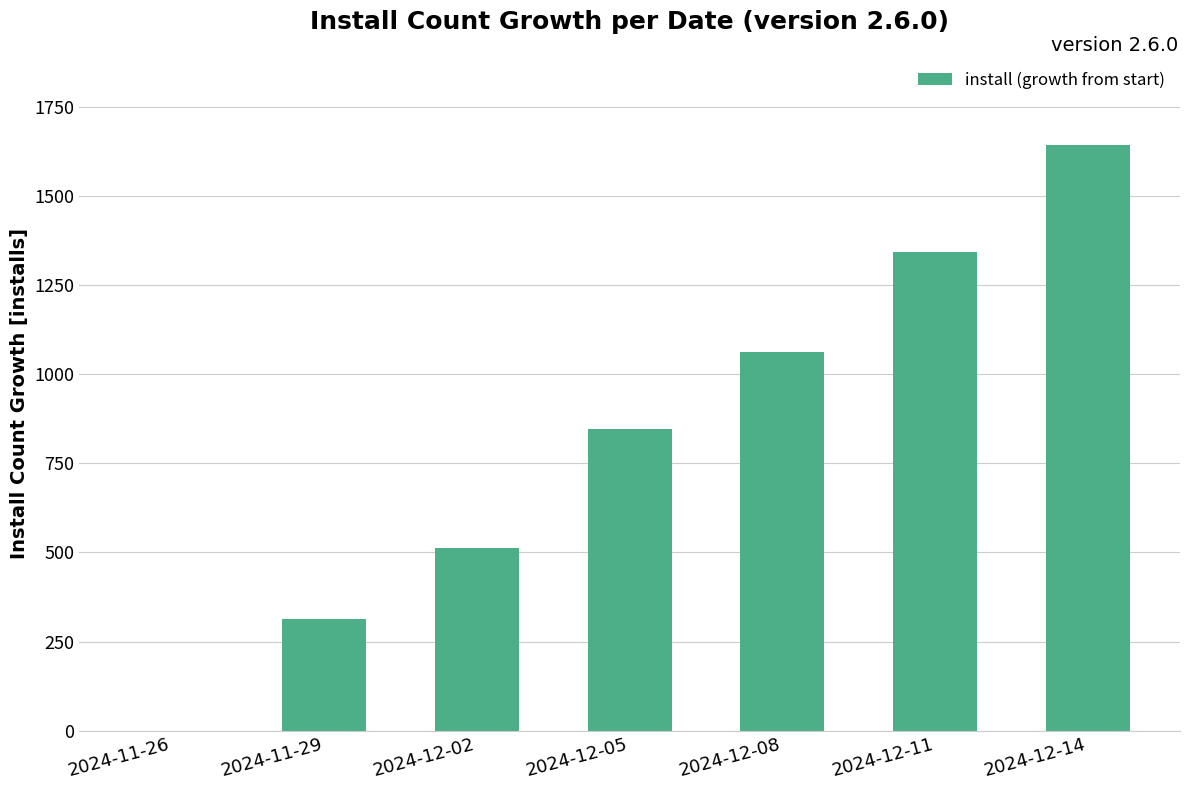

Count the number of data series in this chart.

1